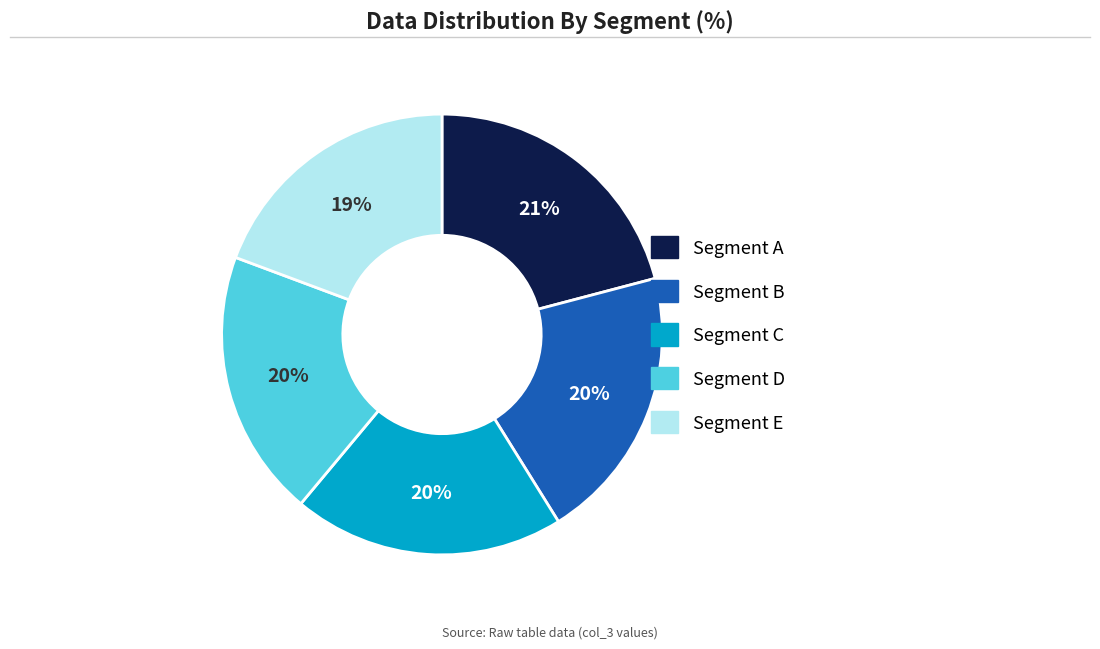

To the nearest percent, what is the difference between the largest and smallest slice percentages?

2%